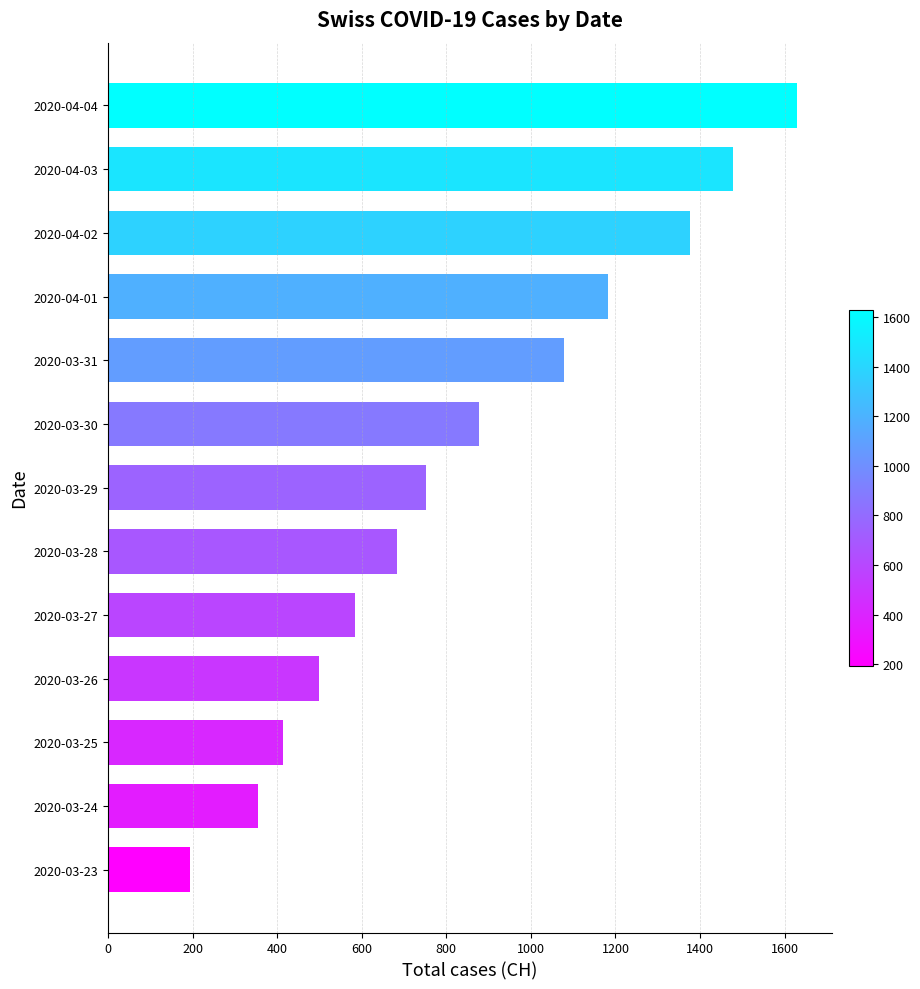

Count the number of categories in the chart.

13